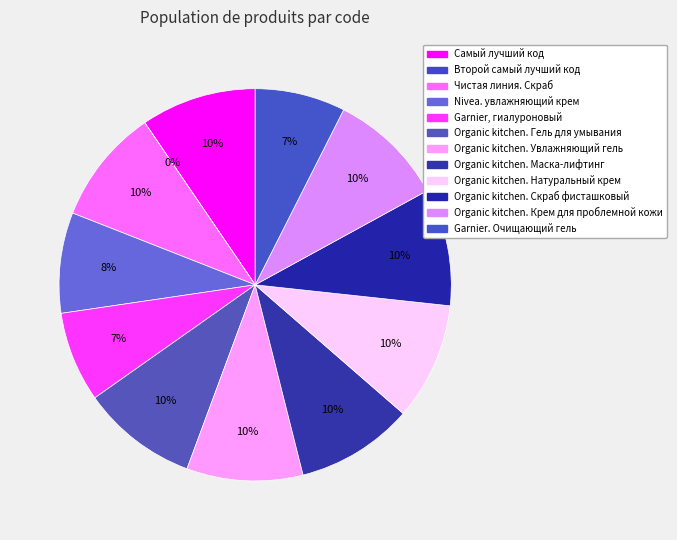

How many segments does this pie chart have?

12